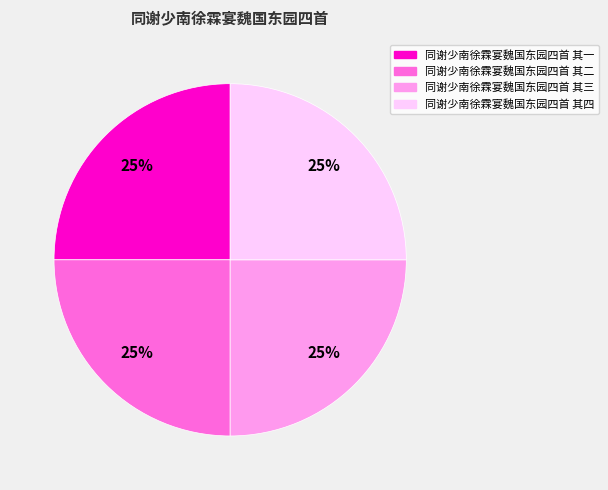

Is there a majority slice in this chart?

No